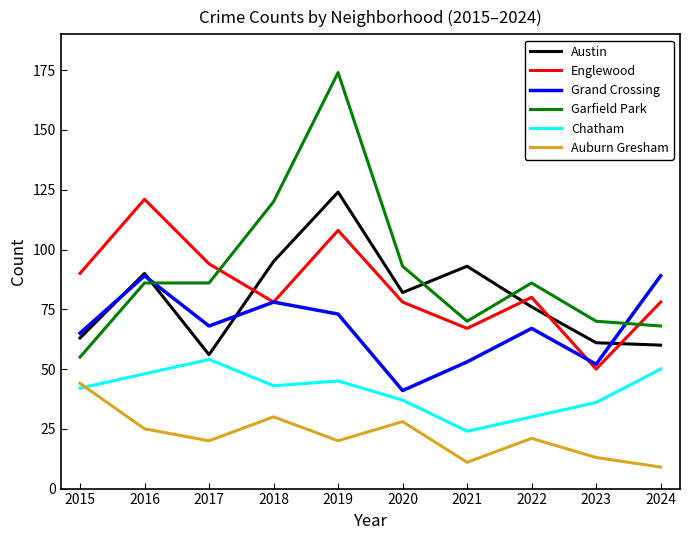

Is it true that Chatham equals 70 at 2018?

False